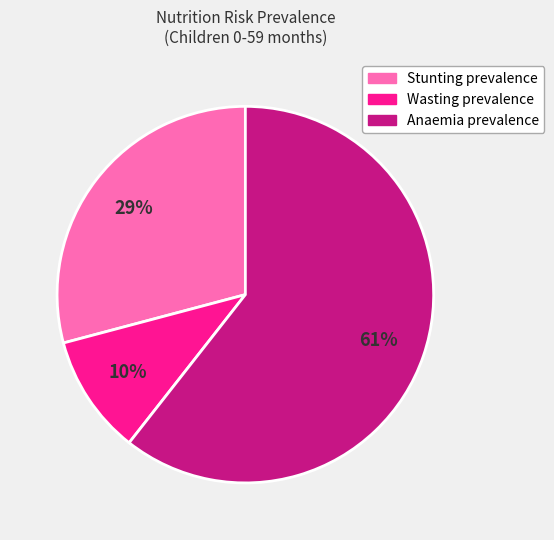

Combined, do Wasting prevalence and Anaemia prevalence account for over 50%?

Yes